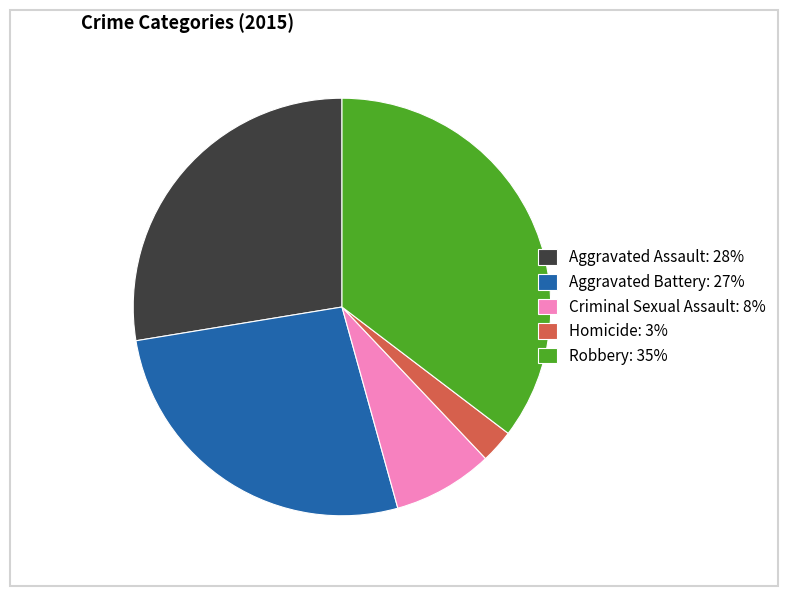

Do Homicide: 3% and Aggravated Battery: 27% together represent more than half of the pie?

No